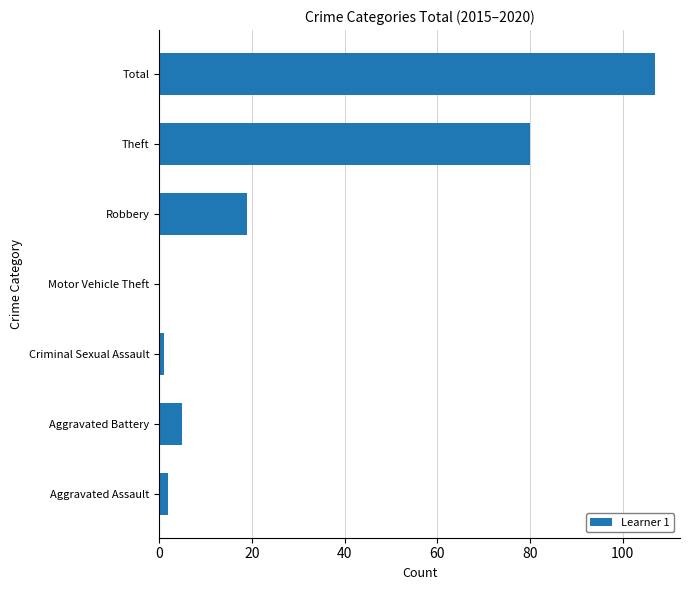

Reading bottom to top, transcribe all the data shown in this chart.

Aggravated Assault=2	Aggravated Battery=5	Criminal Sexual Assault=1	Motor Vehicle Theft=0	Robbery=19	Theft=80	Total=107